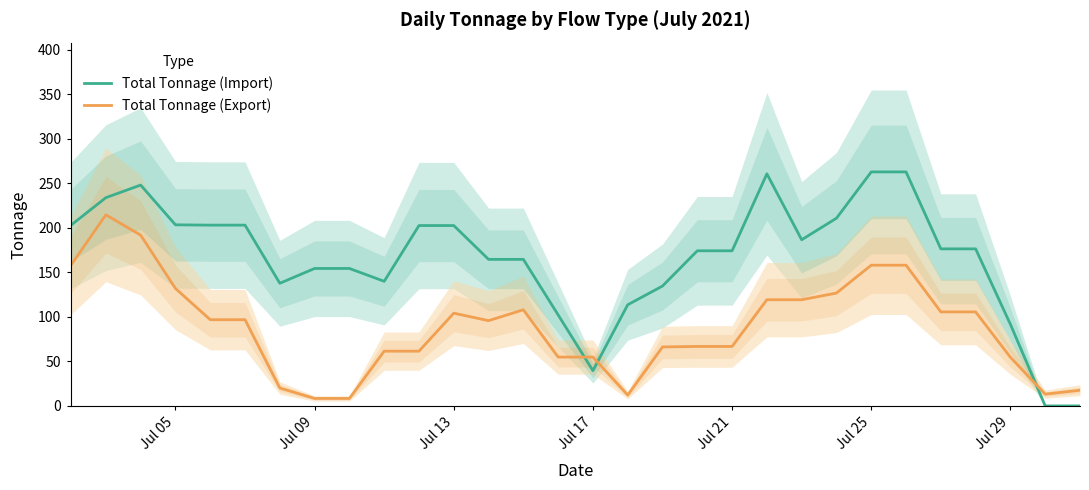

What is the lowest value of the Total Tonnage (Export) series?

8.4